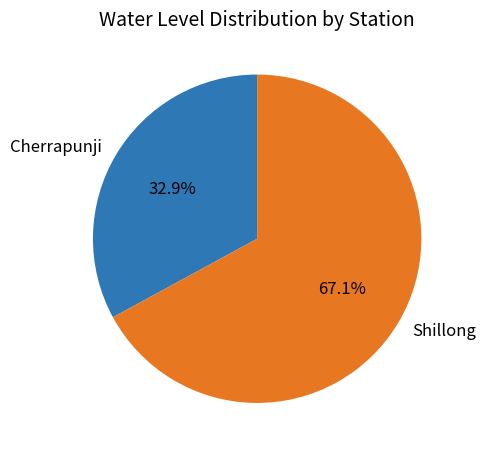

Rank the categories by value from highest to lowest.

Shillong, Cherrapunji